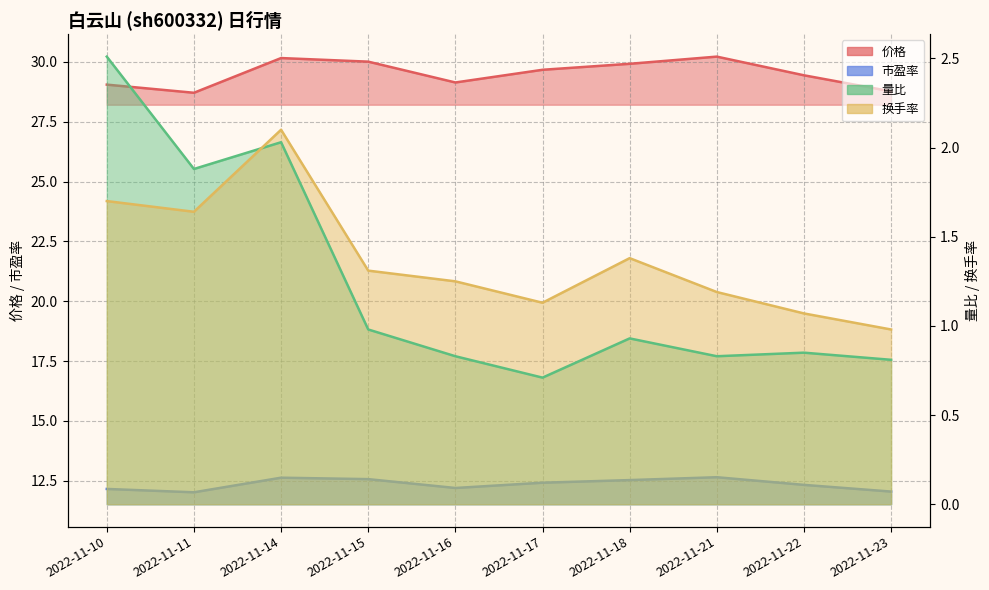

Where is the first local minimum for 量比?

2022-11-11